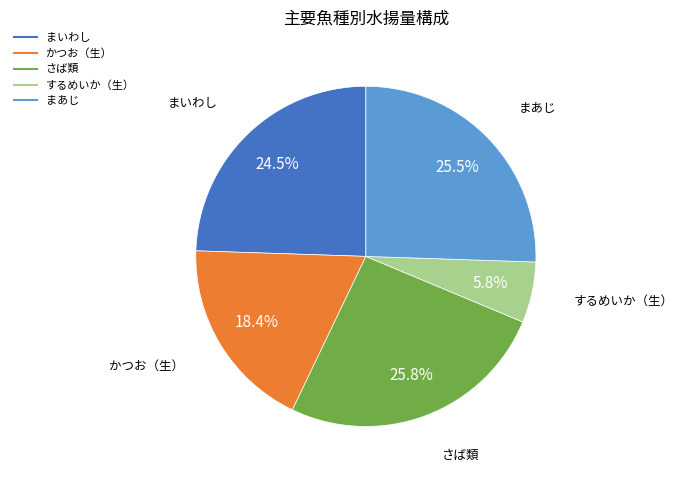

True or false: するめいか（生） accounts for 1% of the total.

False